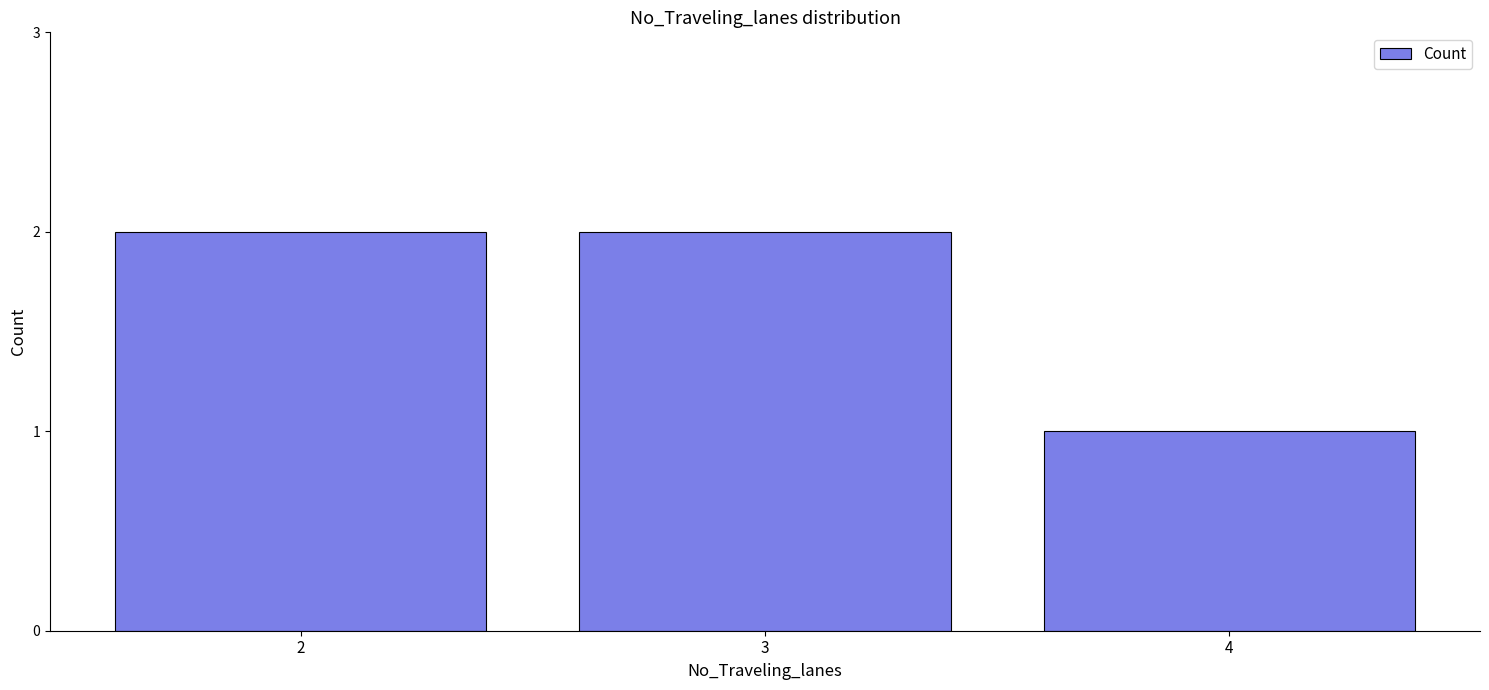

What is the difference between the maximum and minimum values?

1